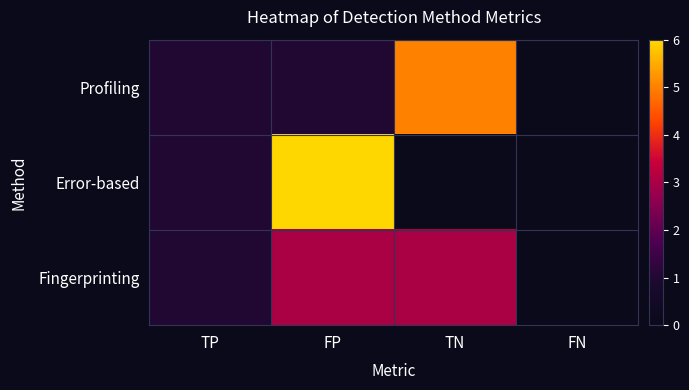

Reading left to right, list all the values displayed in this chart.

Profiling: TP=1	FP=1	TN=5	FN=0
Error-based: TP=1	FP=6	TN=0	FN=0
Fingerprinting: TP=1	FP=3	TN=3	FN=0